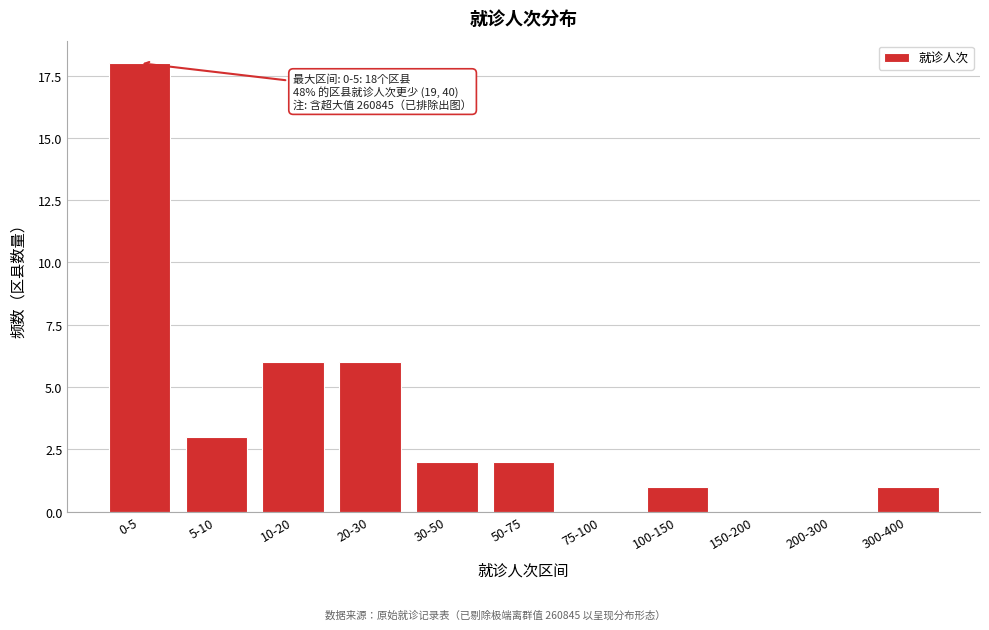

Reading left to right, extract all data points from this chart.

0-5=18	5-10=3	10-20=6	20-30=6	30-50=2	50-75=2	75-100=0	100-150=1	150-200=0	200-300=0	300-400=1